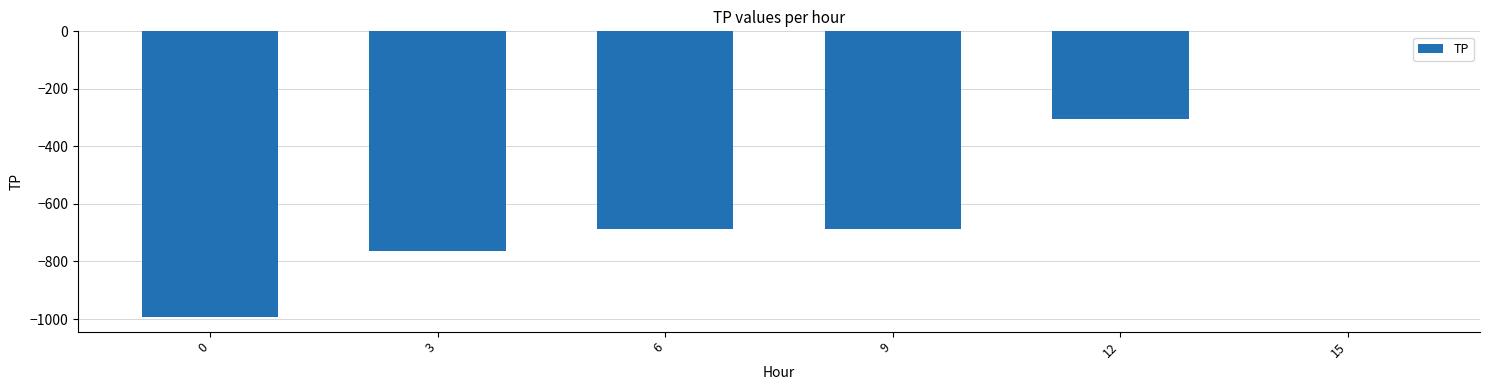

What is the sum of all values?

-3439.4